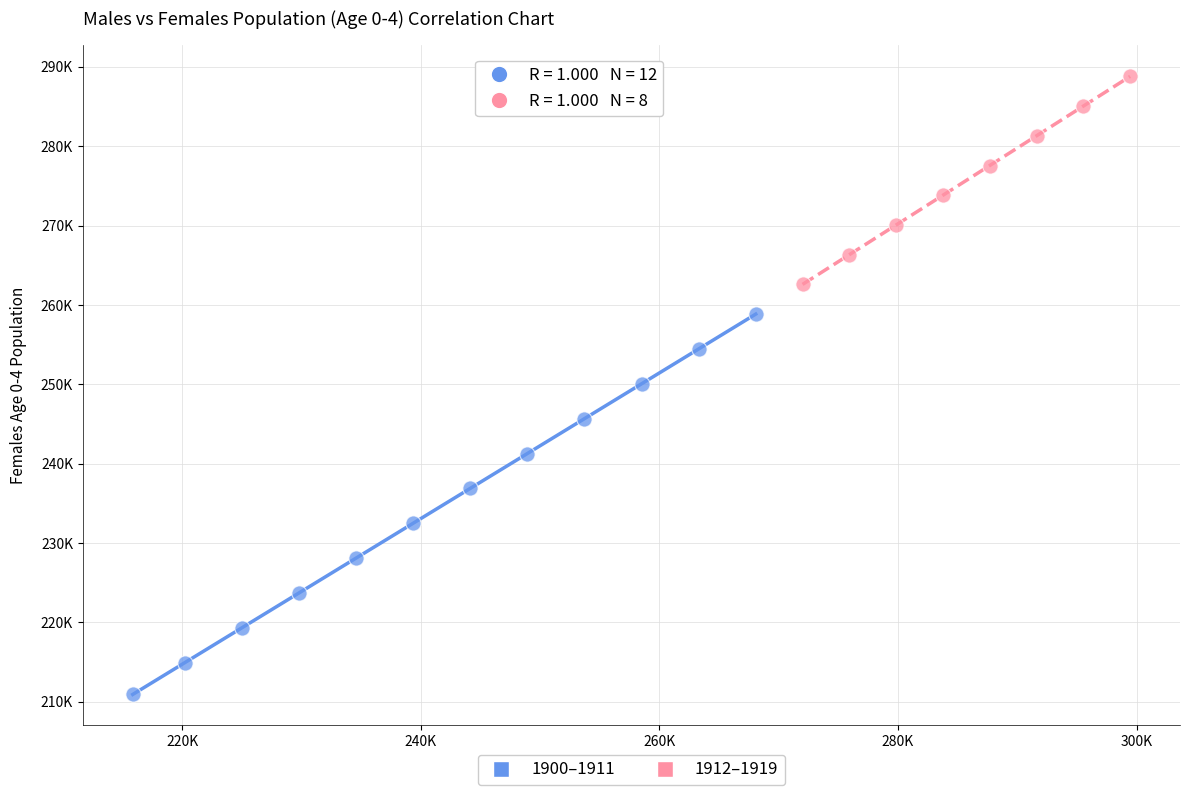

Which series reaches the maximum Y coordinate?

1912–1919